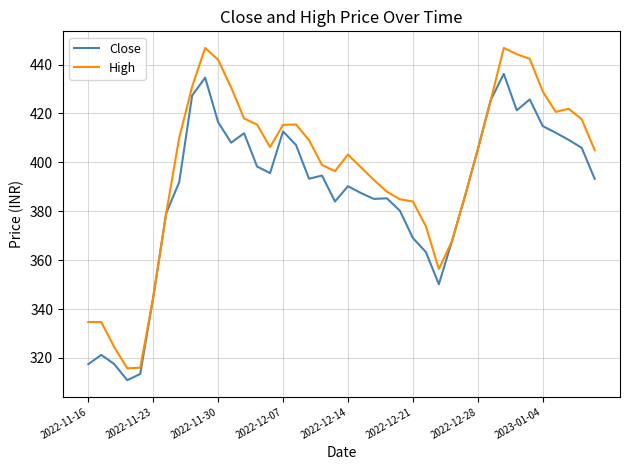

Which series has the largest total across all categories?

High